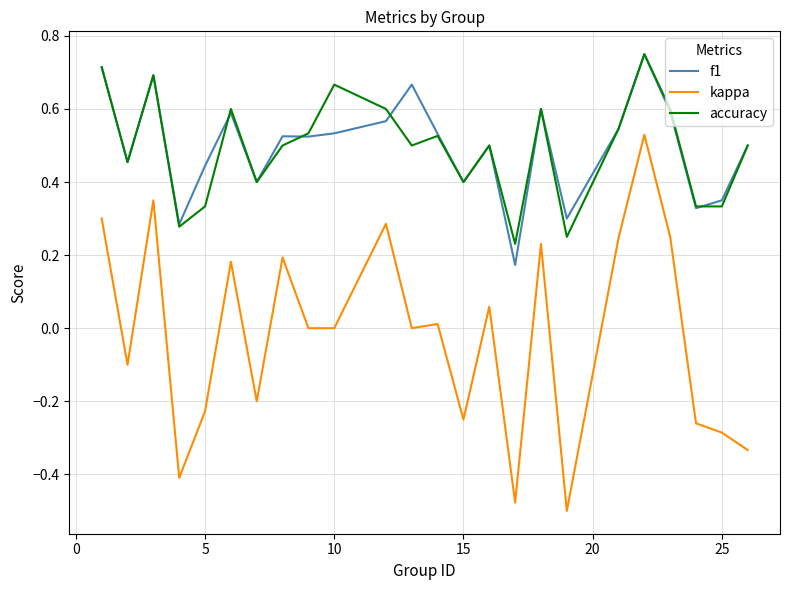

True or false: kappa and accuracy cross at least once.

False